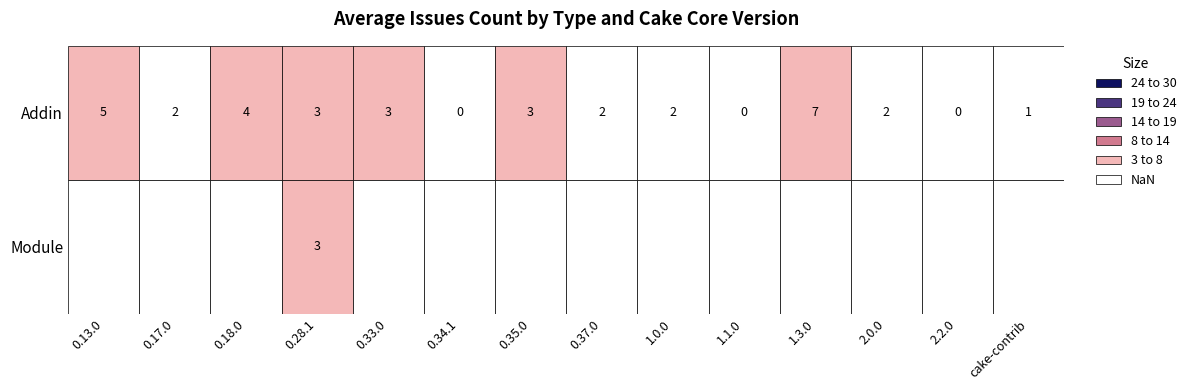

Which series has the largest range (max minus min)?

Addin